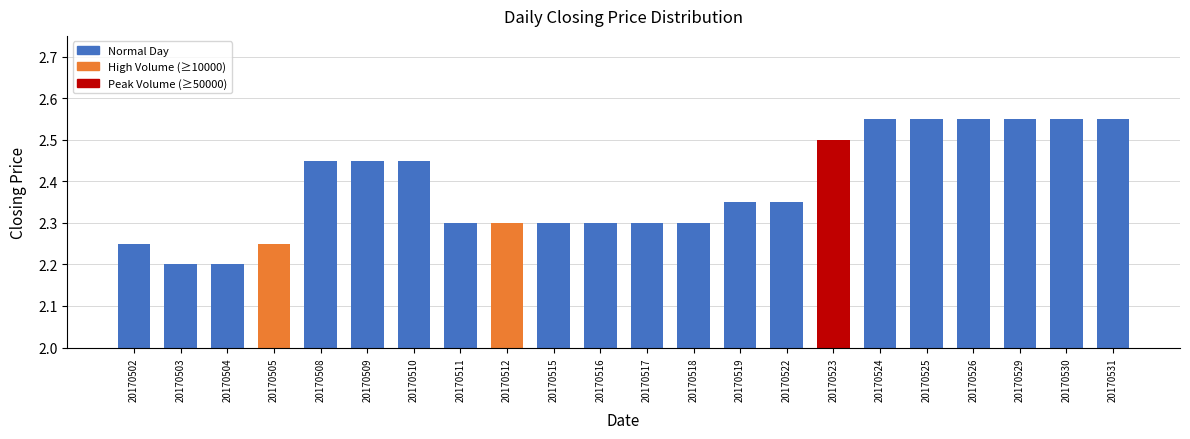

What is the value of the 8th bar from the left?

2.3